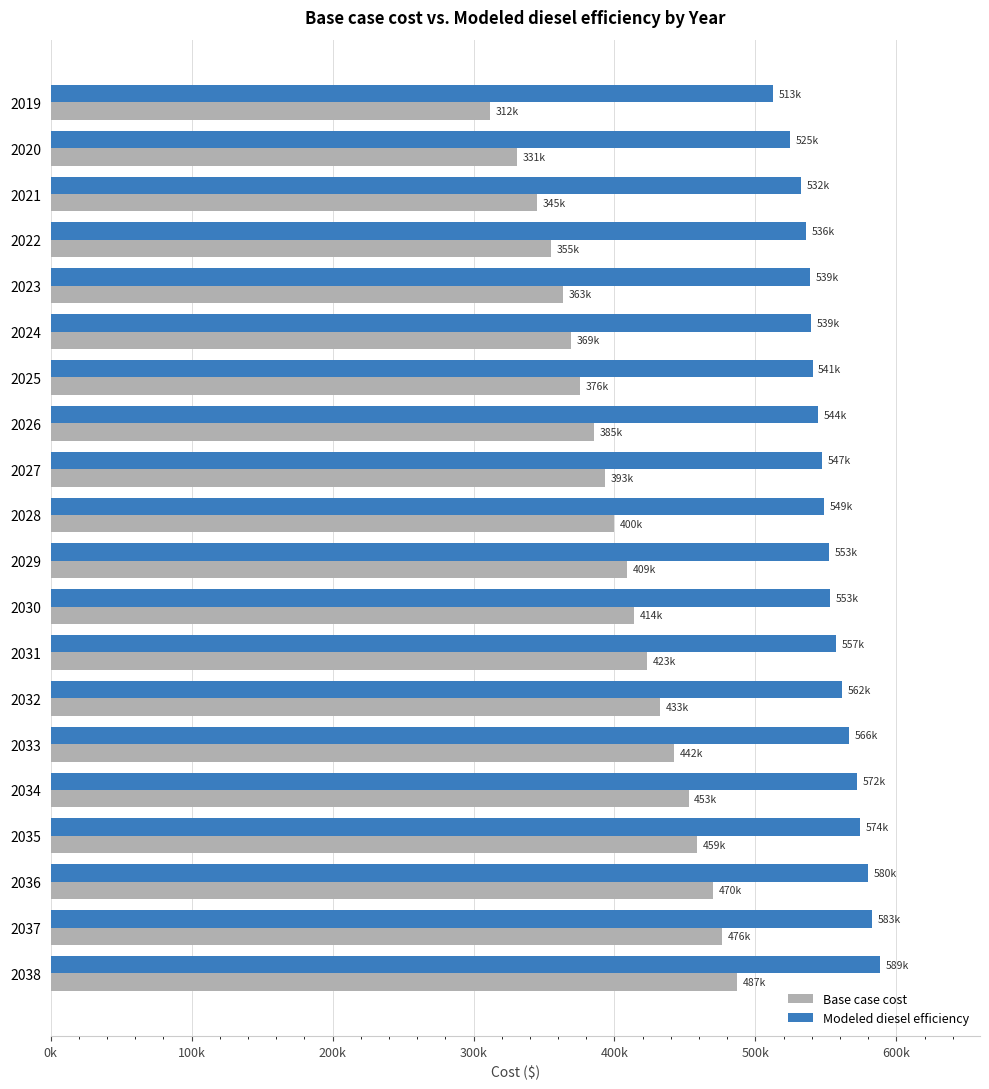

What are all the series names shown in the legend?

Base case cost, Modeled diesel efficiency